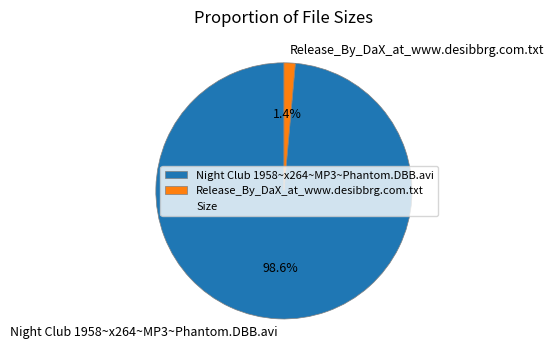

How many segments does this pie chart have?

2